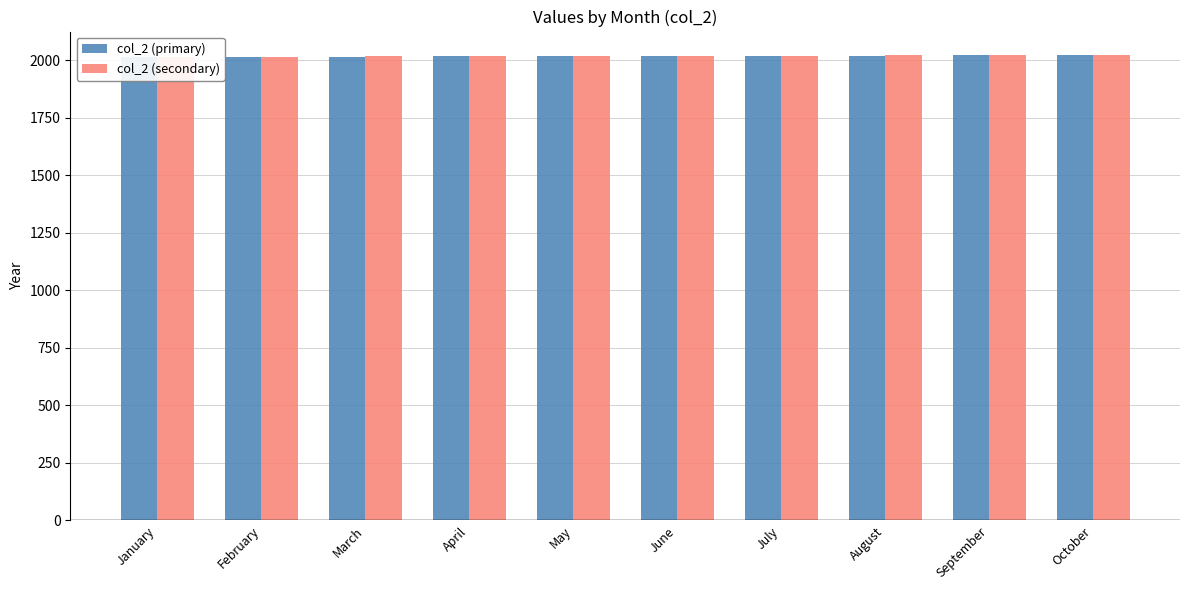

Which has a higher value, February or May?

May